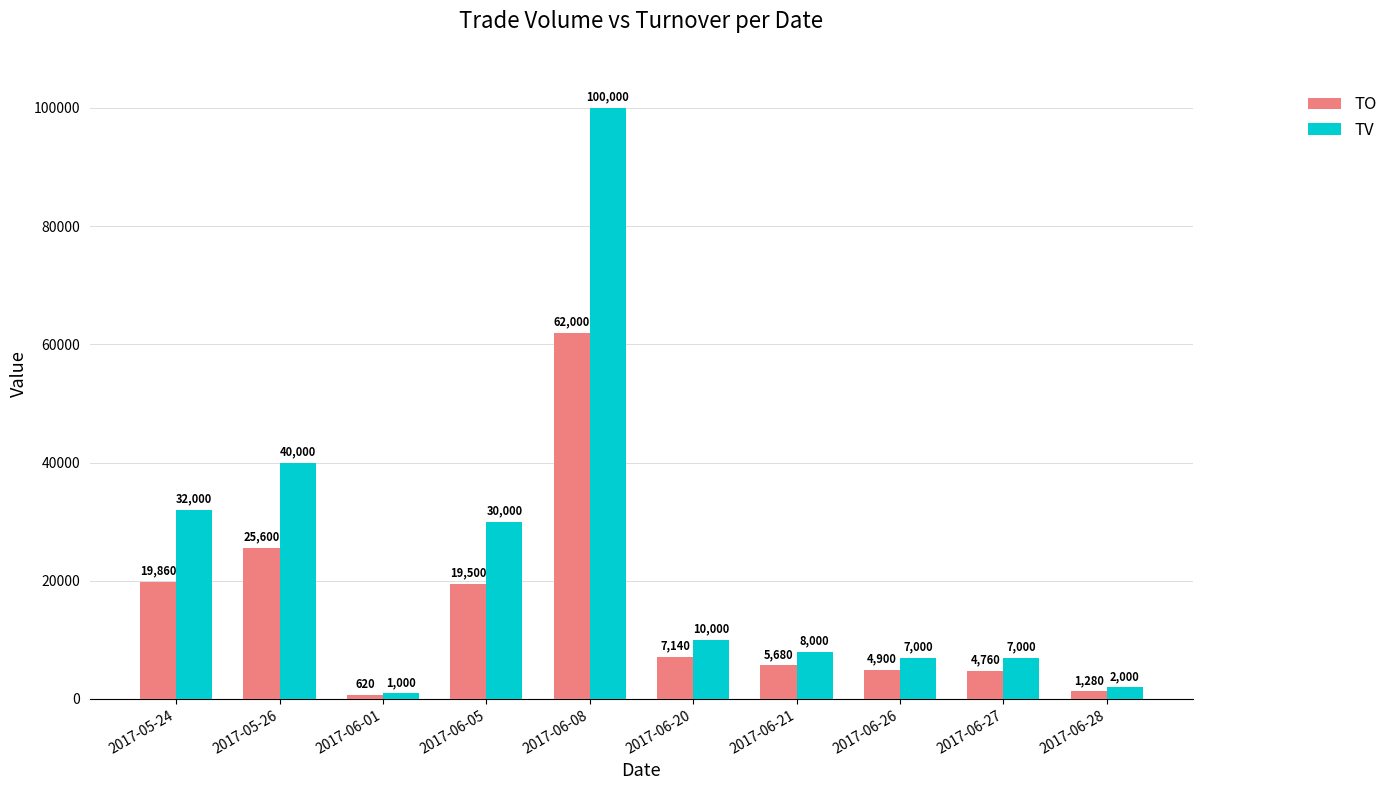

True or false: TV has a value of 48206 at 2017-06-05.

False